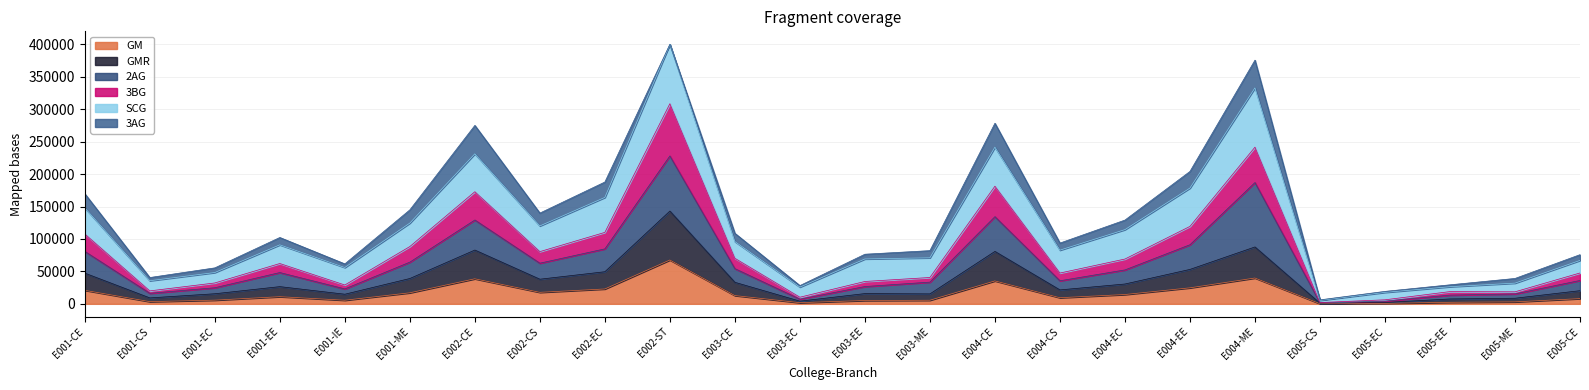

What is the maximum value for GM?

67594